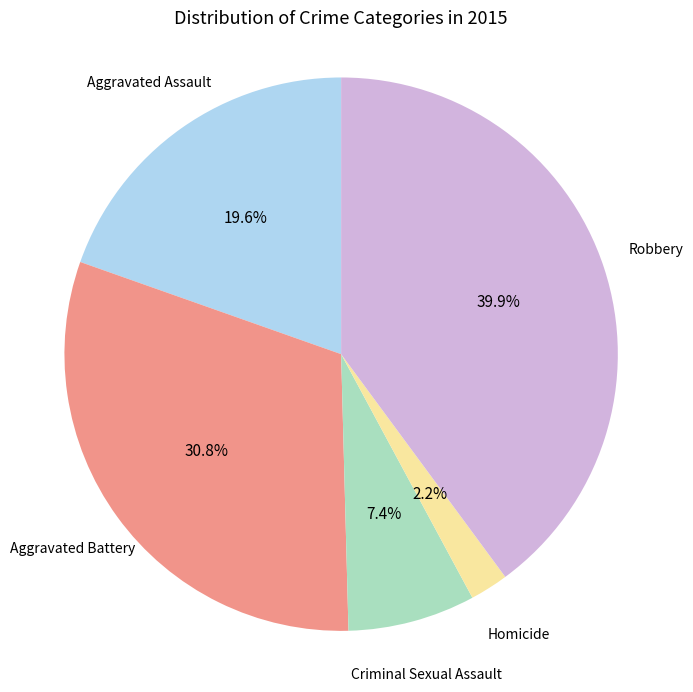

Does any single category account for the majority?

No